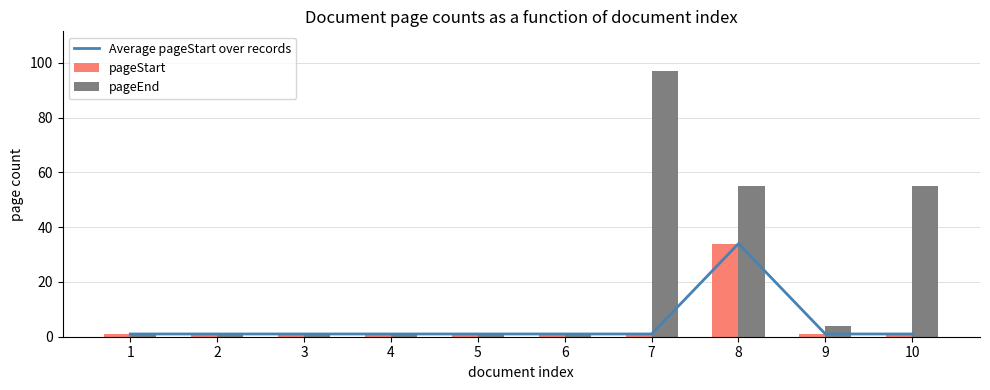

How many groups of bars are there?

10